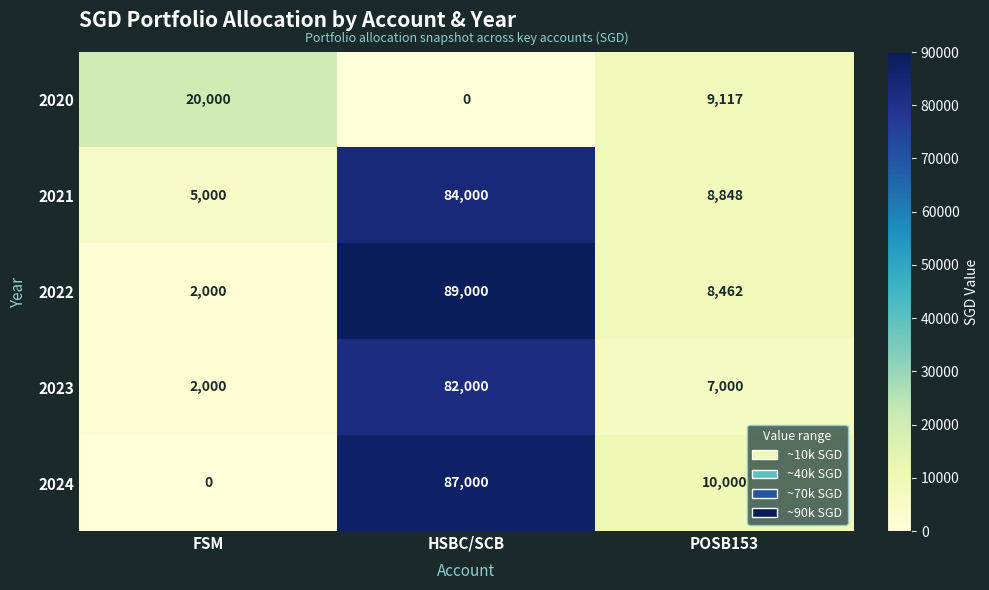

What is the spread (max minus min) of values at POSB153?

3000